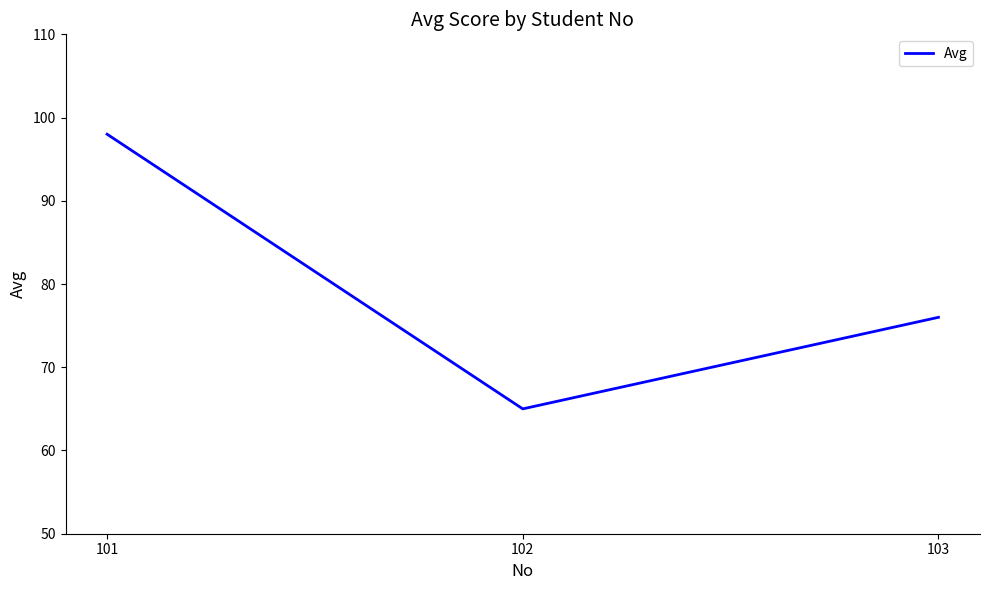

True or false: the data shows 65 at 102.

True